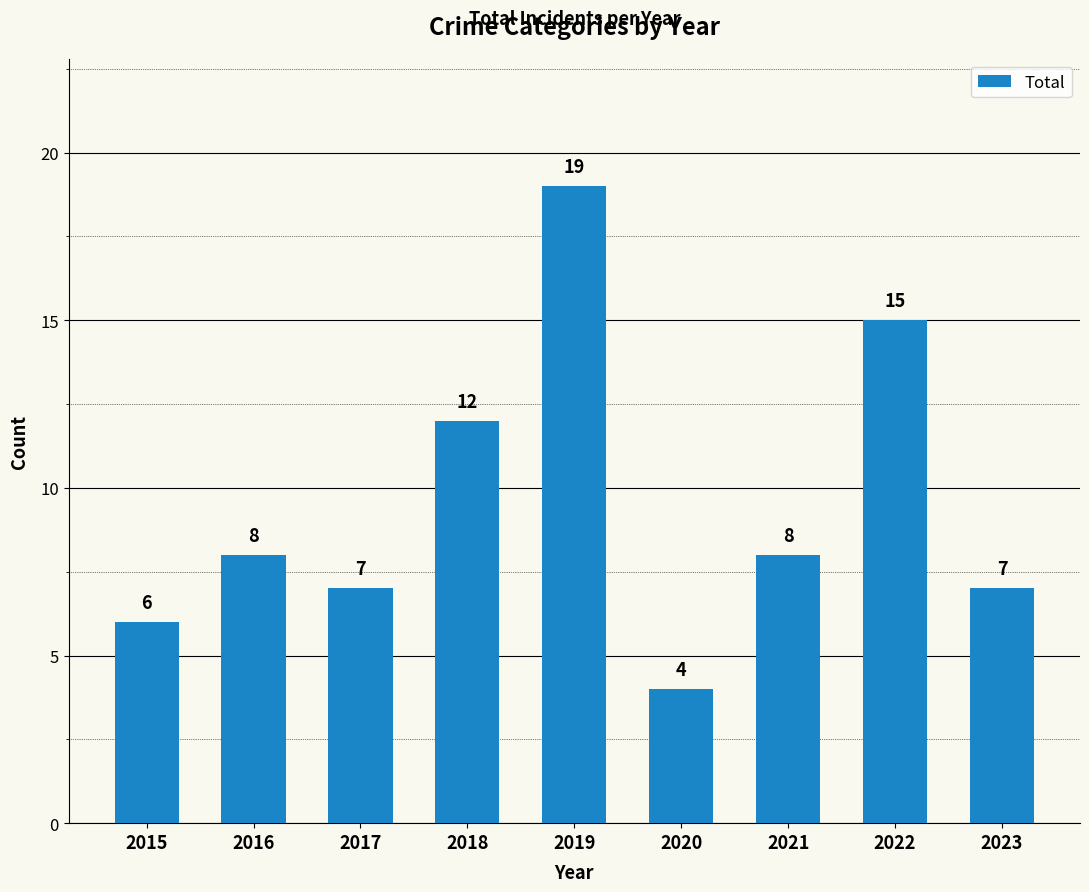

The chart shows a value of 7 at 2017. True or false?

True